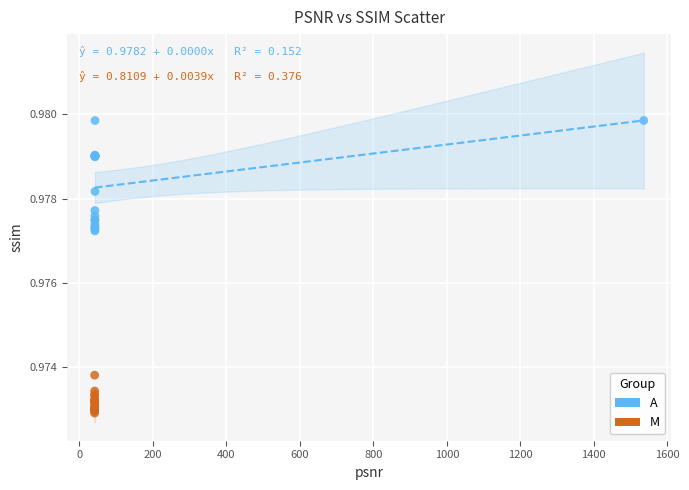

Which series has the largest Y range (max minus min)?

A